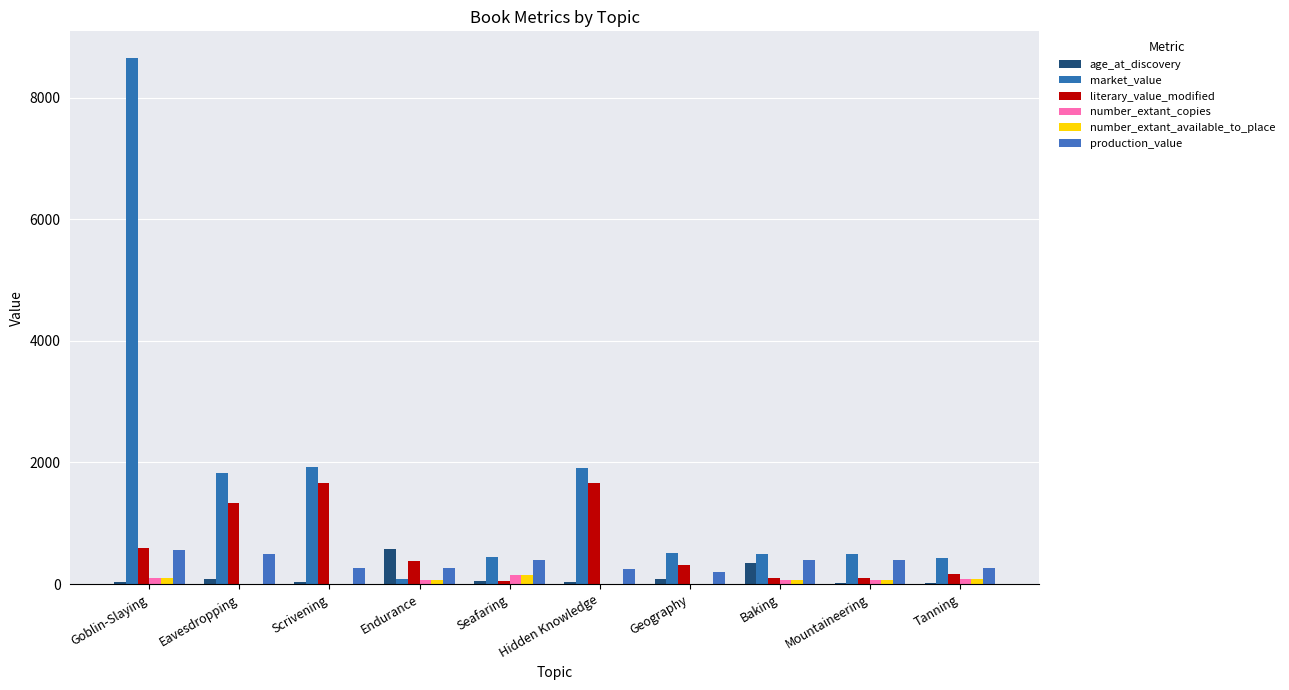

What is the total value across all series at Mountaineering?

1142